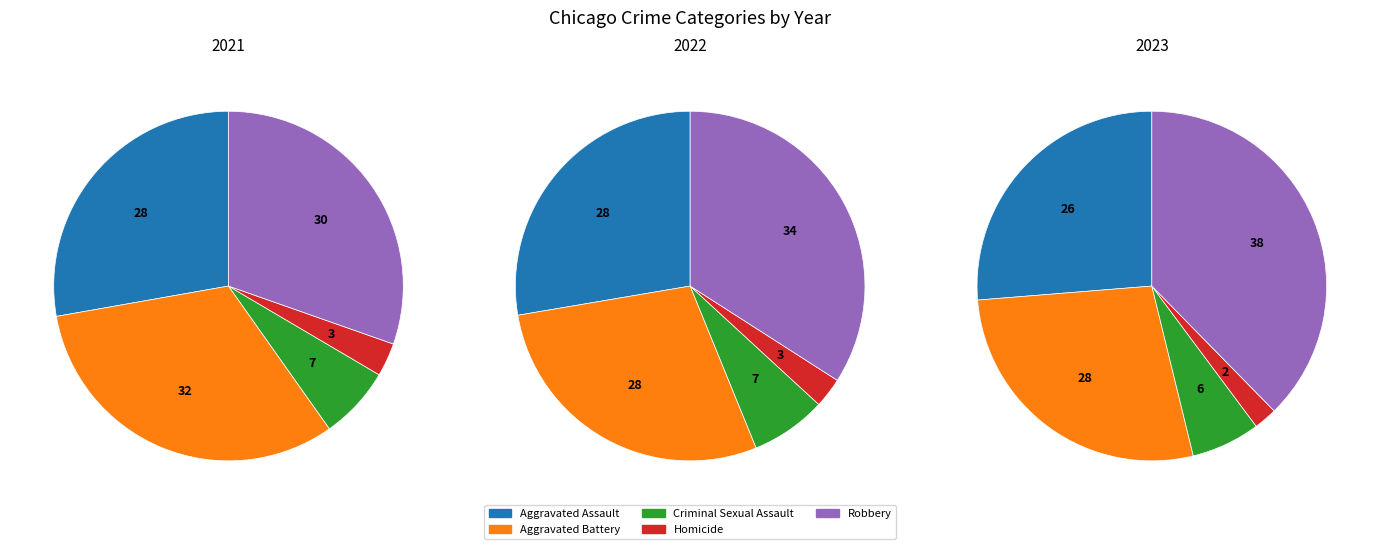

To the nearest percent, what percentage of the pie is Aggravated Assault?

26%